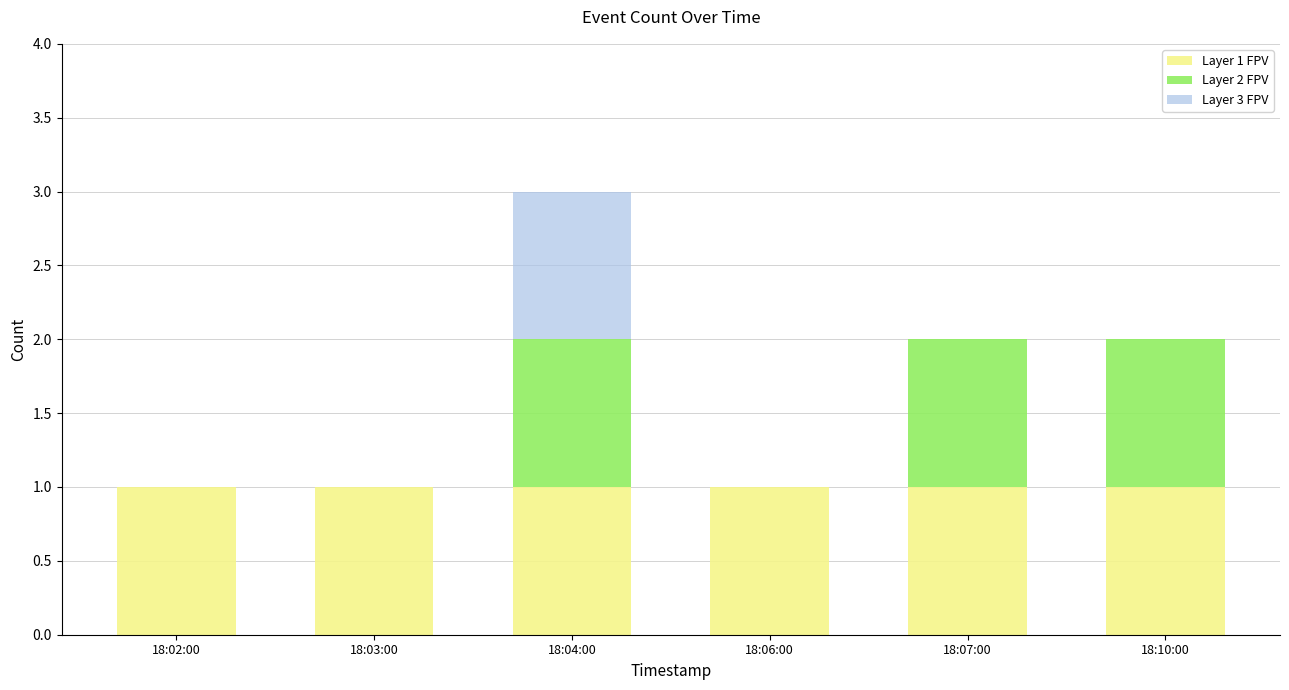

At which category is the sum across all series the highest?

18:04:00